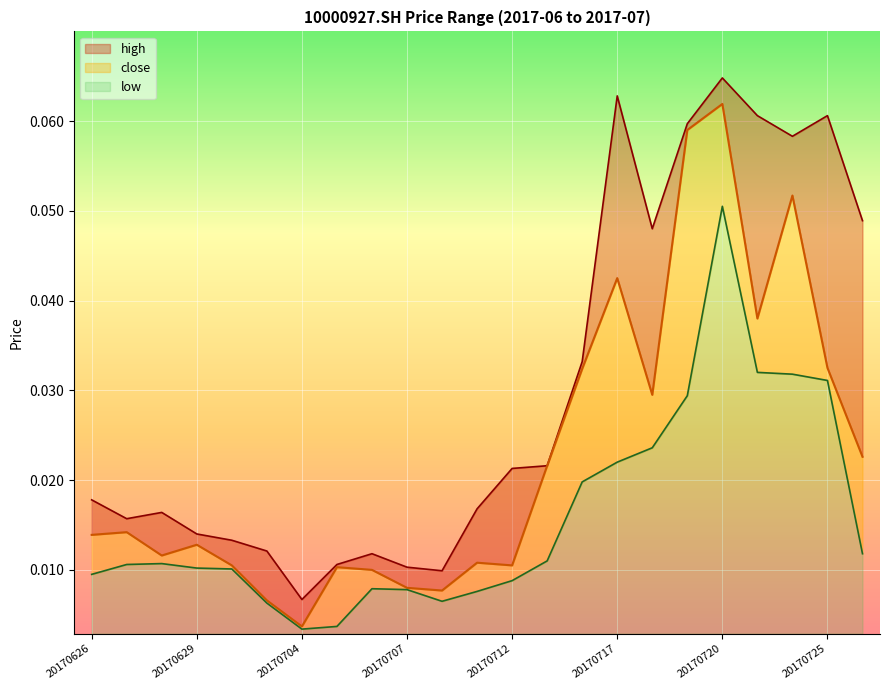

True or false: high and low intersect in this chart.

False